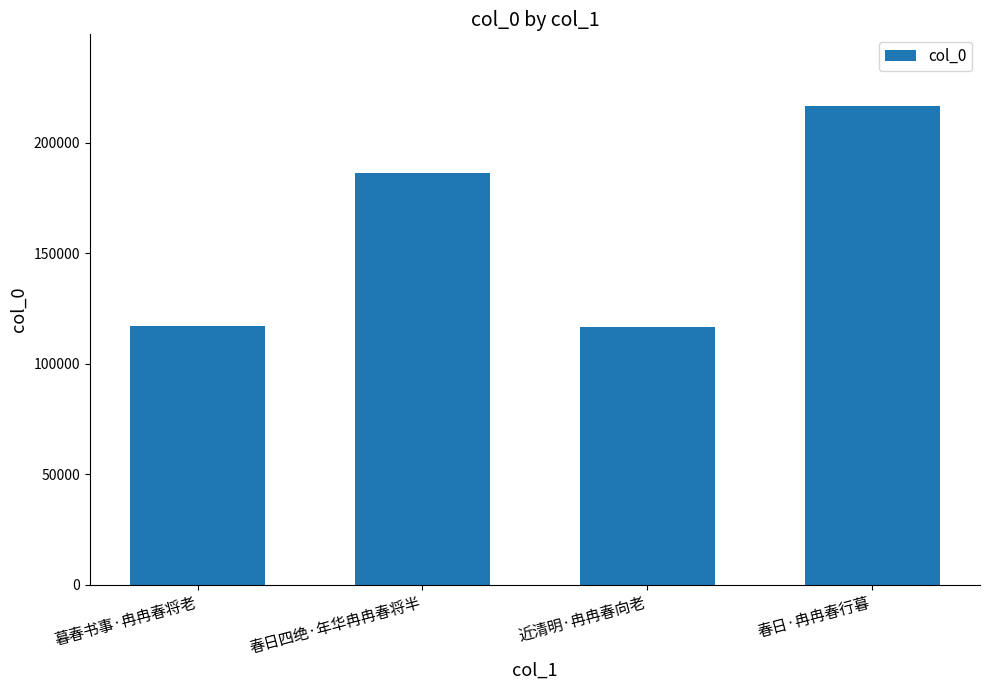

What is the value of the 2nd bar from the left?

186479